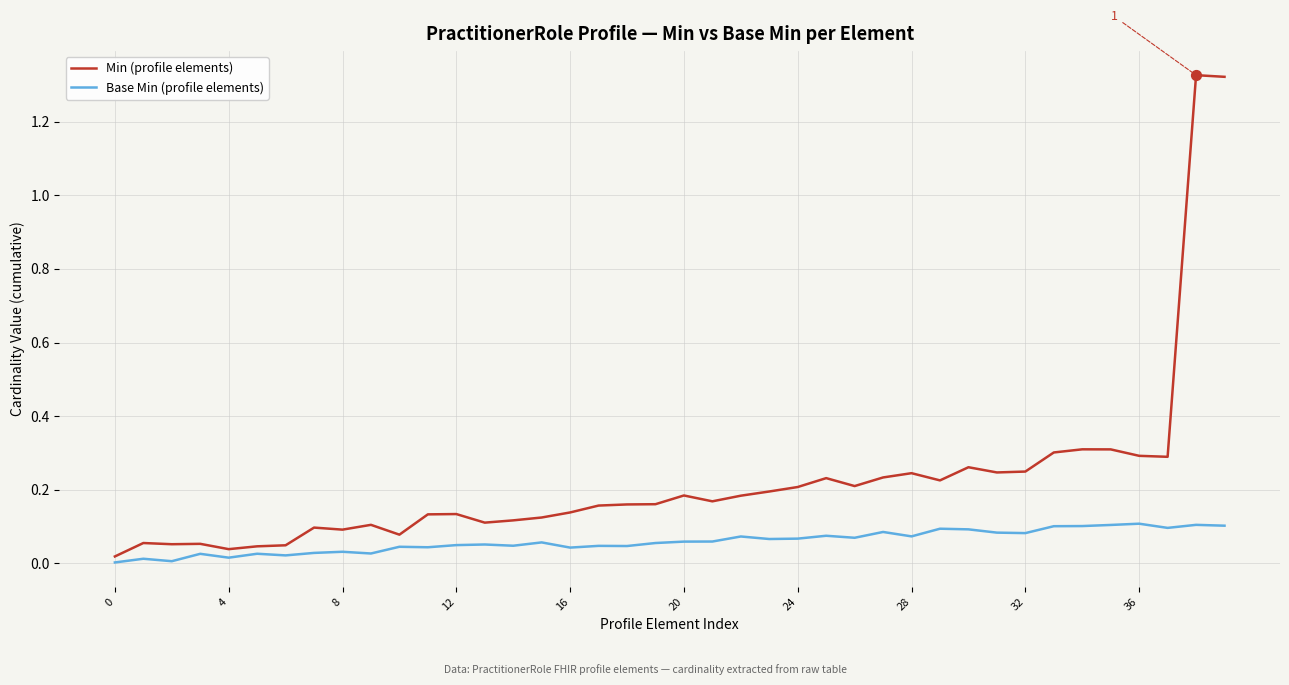

Which series has the largest total across all categories?

Min (profile elements)